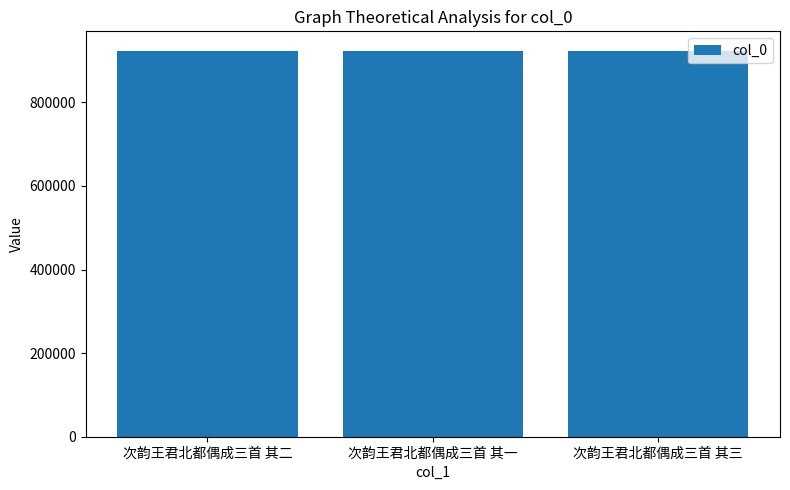

What is the sum of the values at 次韵王君北都偶成三首 其二 and 次韵王君北都偶成三首 其三?

1847742